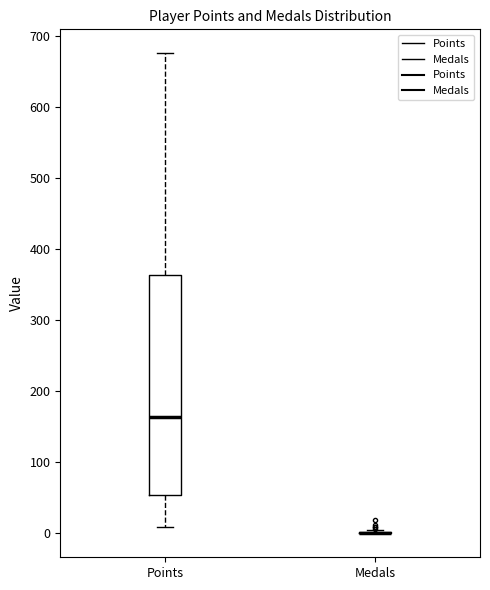

Reading left to right, read every box against the y-axis: the position of its median line, the range the box covers, and the ends of its whiskers. The values are not printed on the chart, so give them approximately, as read against the axis.

Points: median 160, box 50 to 360, whiskers 10 to 680
Medals: box collapsed to a line at 0, whiskers 0 to 0